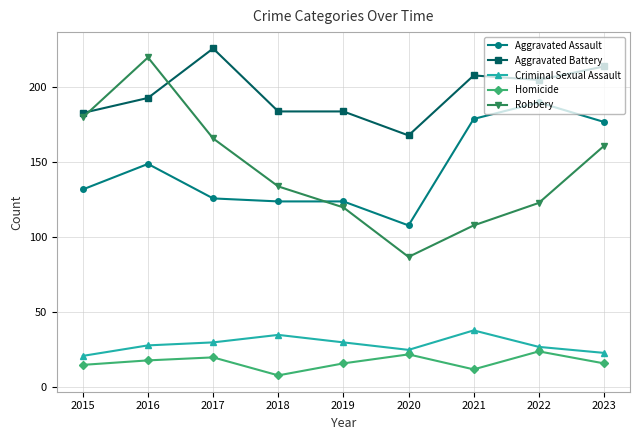

How many categories are shown in the chart?

9